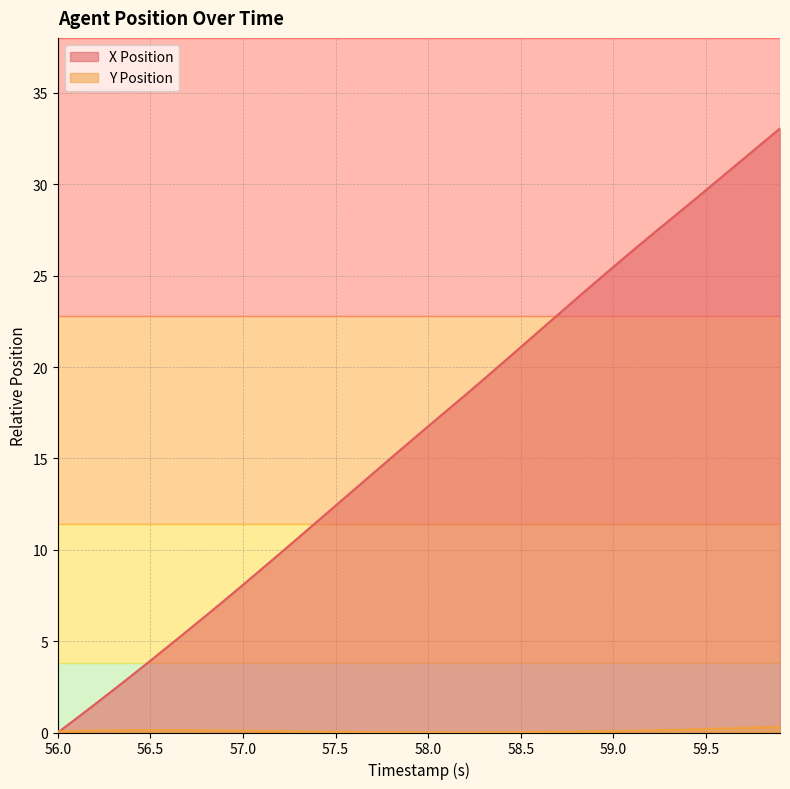

How many intersections are there between Y Position and X Position?

1